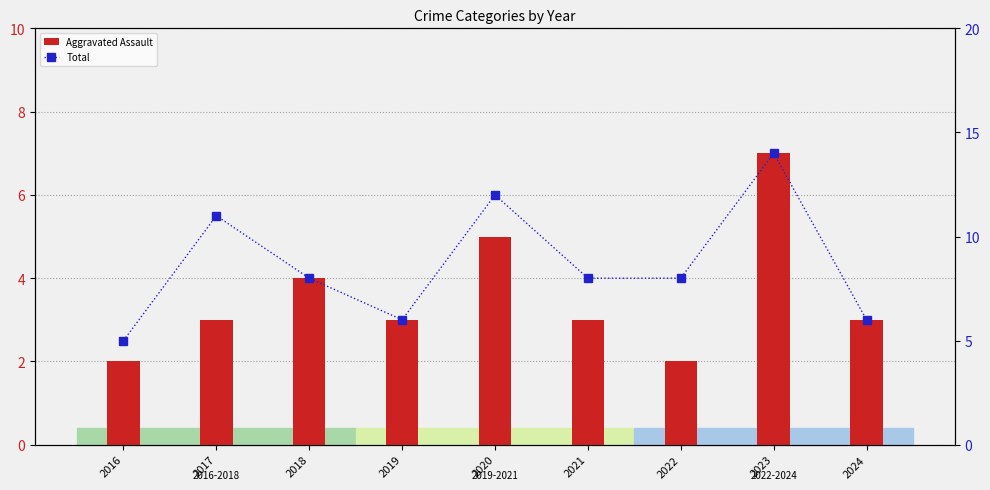

Rank the series by their average value, from lowest to highest.

Aggravated Assault, Total